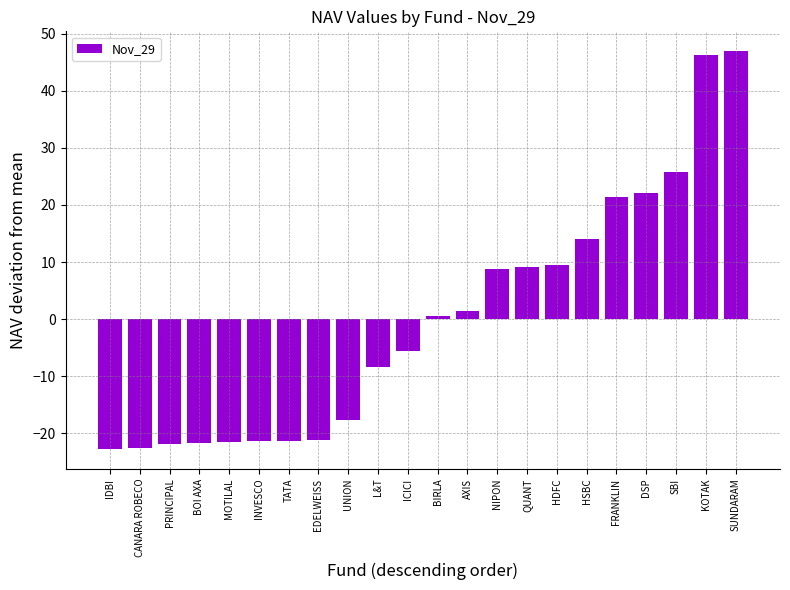

How many values are below 0?

11